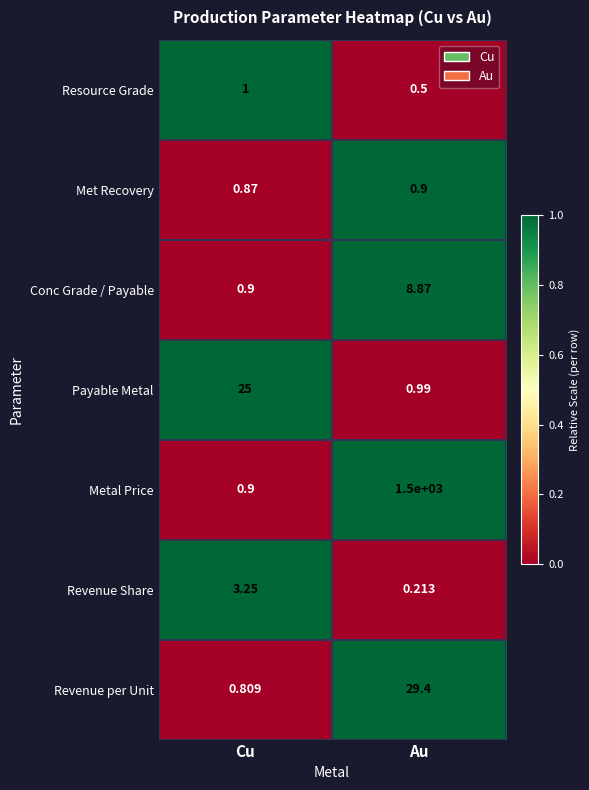

Which series has the largest total across all categories?

Metal Price